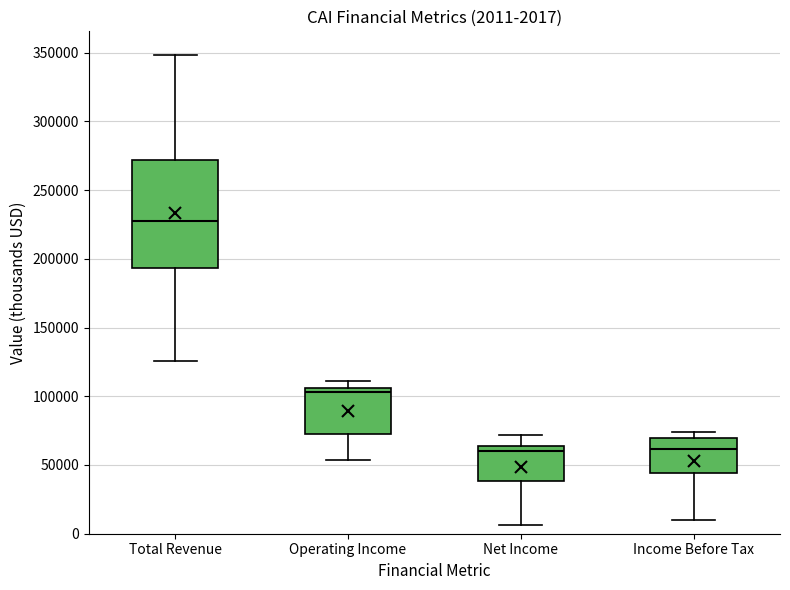

Comparing the boxes themselves (not the whiskers), which one is the tallest?

Total Revenue